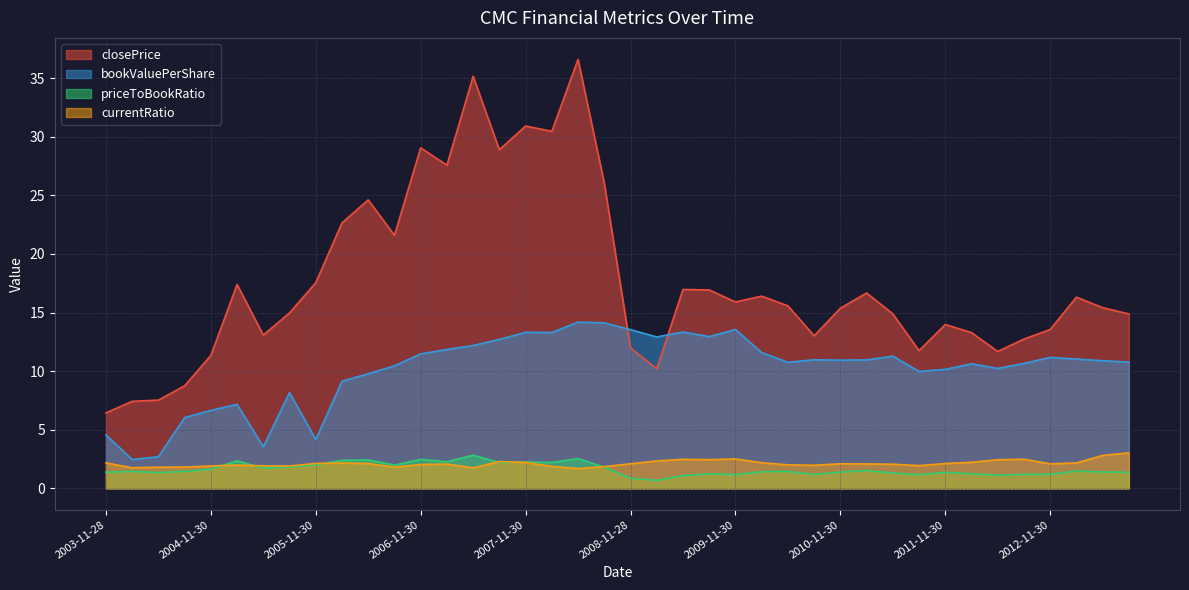

Reading left to right, list all the values displayed in this chart.

closePrice: 2003-11-28=6.4	2004-02-27=7.4	2004-05-31=7.5	2004-08-31=8.8	2004-11-30=11.3	2005-02-28=17.4	2005-05-31=13.1	2005-08-31=15.0	2005-11-30=17.6	2006-02-28=22.6	2006-05-31=24.6	2006-08-31=21.6	2006-11-30=29.1	2007-02-28=27.6	2007-05-31=35.1	2007-08-31=28.9	2007-11-30=30.9	2008-02-29=30.5	2008-05-30=36.6	2008-08-29=26.0	2008-11-28=12.0	2009-02-27=10.2	2009-05-29=17.0	2009-08-31=16.9	2009-11-30=15.9	2010-02-26=16.4	2010-05-31=15.6	2010-08-31=13.0	2010-11-30=15.4	2011-02-28=16.7	2011-05-31=14.9	2011-08-31=11.8	2011-11-30=14.0	2012-02-29=13.3	2012-05-31=11.7	2012-08-31=12.7	2012-11-30=13.6	2013-02-28=16.3	2013-05-31=15.4	2013-08-30=14.9
bookValuePerShare: 2003-11-28=4.6	2004-02-27=2.5	2004-05-31=2.7	2004-08-31=6.0	2004-11-30=6.7	2005-02-28=7.2	2005-05-31=3.6	2005-08-31=8.2	2005-11-30=4.2	2006-02-28=9.1	2006-05-31=9.8	2006-08-31=10.5	2006-11-30=11.5	2007-02-28=11.9	2007-05-31=12.2	2007-08-31=12.7	2007-11-30=13.3	2008-02-29=13.3	2008-05-30=14.2	2008-08-29=14.1	2008-11-28=13.5	2009-02-27=12.9	2009-05-29=13.3	2009-08-31=12.9	2009-11-30=13.6	2010-02-26=11.6	2010-05-31=10.8	2010-08-31=11.0	2010-11-30=10.9	2011-02-28=11.0	2011-05-31=11.3	2011-08-31=10.0	2011-11-30=10.2	2012-02-29=10.6	2012-05-31=10.2	2012-08-31=10.7	2012-11-30=11.2	2013-02-28=11.0	2013-05-31=10.9	2013-08-30=10.8
priceToBookRatio: 2003-11-28=1.4	2004-02-27=1.5	2004-05-31=1.3	2004-08-31=1.4	2004-11-30=1.6	2005-02-28=2.3	2005-05-31=1.7	2005-08-31=1.8	2005-11-30=2.0	2006-02-28=2.4	2006-05-31=2.4	2006-08-31=2.0	2006-11-30=2.5	2007-02-28=2.3	2007-05-31=2.8	2007-08-31=2.2	2007-11-30=2.3	2008-02-29=2.2	2008-05-30=2.5	2008-08-29=1.8	2008-11-28=0.9	2009-02-27=0.7	2009-05-29=1.1	2009-08-31=1.2	2009-11-30=1.2	2010-02-26=1.4	2010-05-31=1.5	2010-08-31=1.2	2010-11-30=1.4	2011-02-28=1.5	2011-05-31=1.3	2011-08-31=1.2	2011-11-30=1.4	2012-02-29=1.2	2012-05-31=1.1	2012-08-31=1.2	2012-11-30=1.2	2013-02-28=1.5	2013-05-31=1.4	2013-08-30=1.4
currentRatio: 2003-11-28=2.2	2004-02-27=1.8	2004-05-31=1.8	2004-08-31=1.8	2004-11-30=1.9	2005-02-28=2.0	2005-05-31=1.9	2005-08-31=1.9	2005-11-30=2.1	2006-02-28=2.2	2006-05-31=2.1	2006-08-31=1.8	2006-11-30=2.0	2007-02-28=2.1	2007-05-31=1.8	2007-08-31=2.3	2007-11-30=2.2	2008-02-29=1.9	2008-05-30=1.7	2008-08-29=1.9	2008-11-28=2.1	2009-02-27=2.3	2009-05-29=2.5	2009-08-31=2.4	2009-11-30=2.5	2010-02-26=2.2	2010-05-31=2.0	2010-08-31=2.0	2010-11-30=2.1	2011-02-28=2.1	2011-05-31=2.1	2011-08-31=1.9	2011-11-30=2.1	2012-02-29=2.2	2012-05-31=2.4	2012-08-31=2.5	2012-11-30=2.1	2013-02-28=2.2	2013-05-31=2.8	2013-08-30=3.0